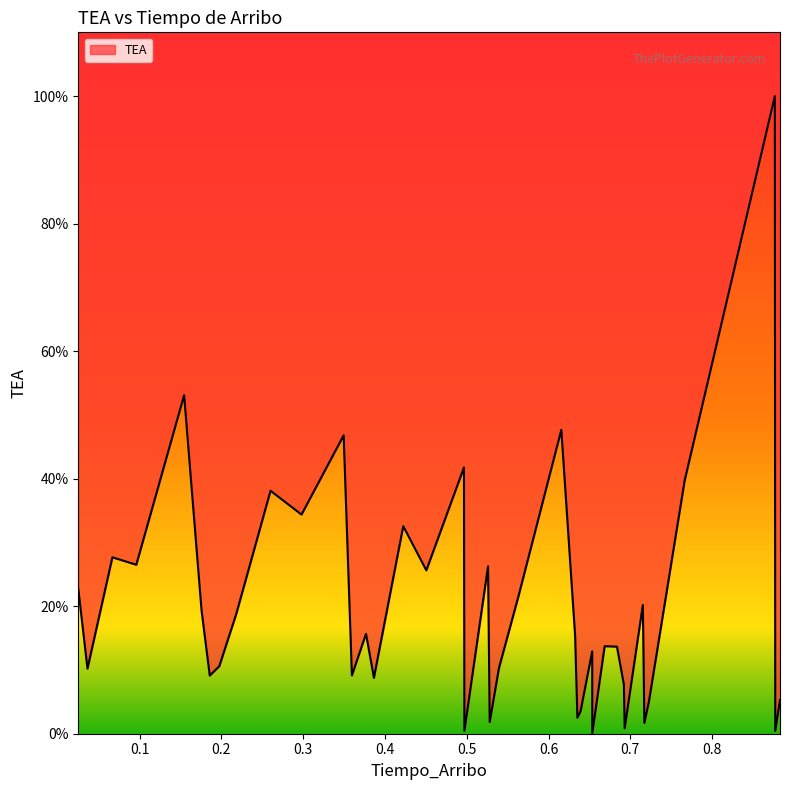

What is the difference between the maximum and minimum values?

0.1